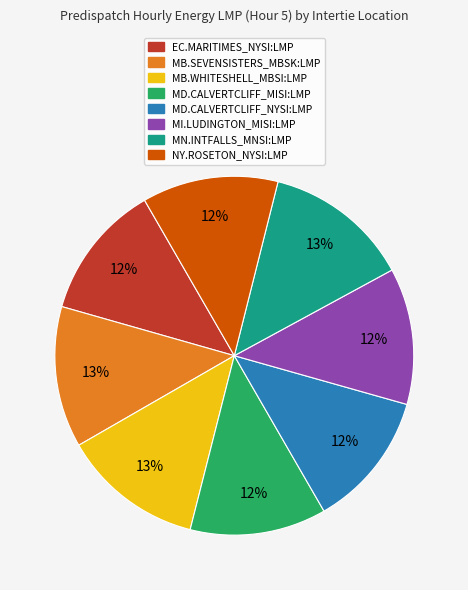

To the nearest percent, what is the combined percentage of MI.LUDINGTON_MISI:LMP and MB.WHITESHELL_MBSI:LMP?

25%